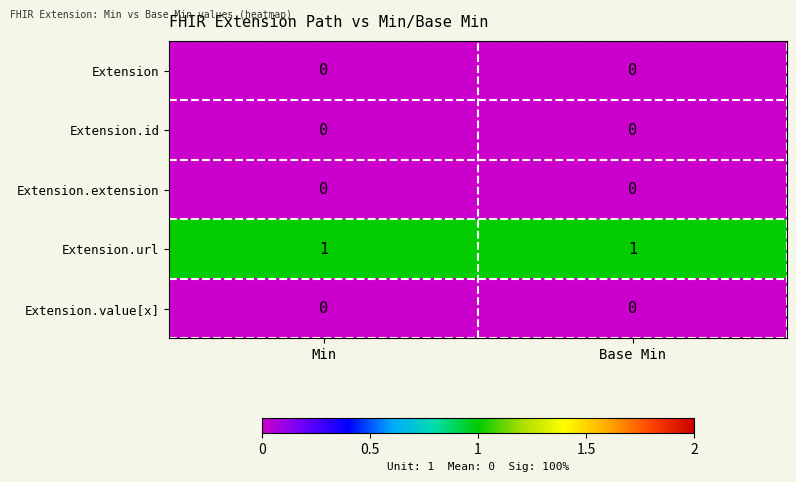

Which series has the largest total across all categories?

Extension.url